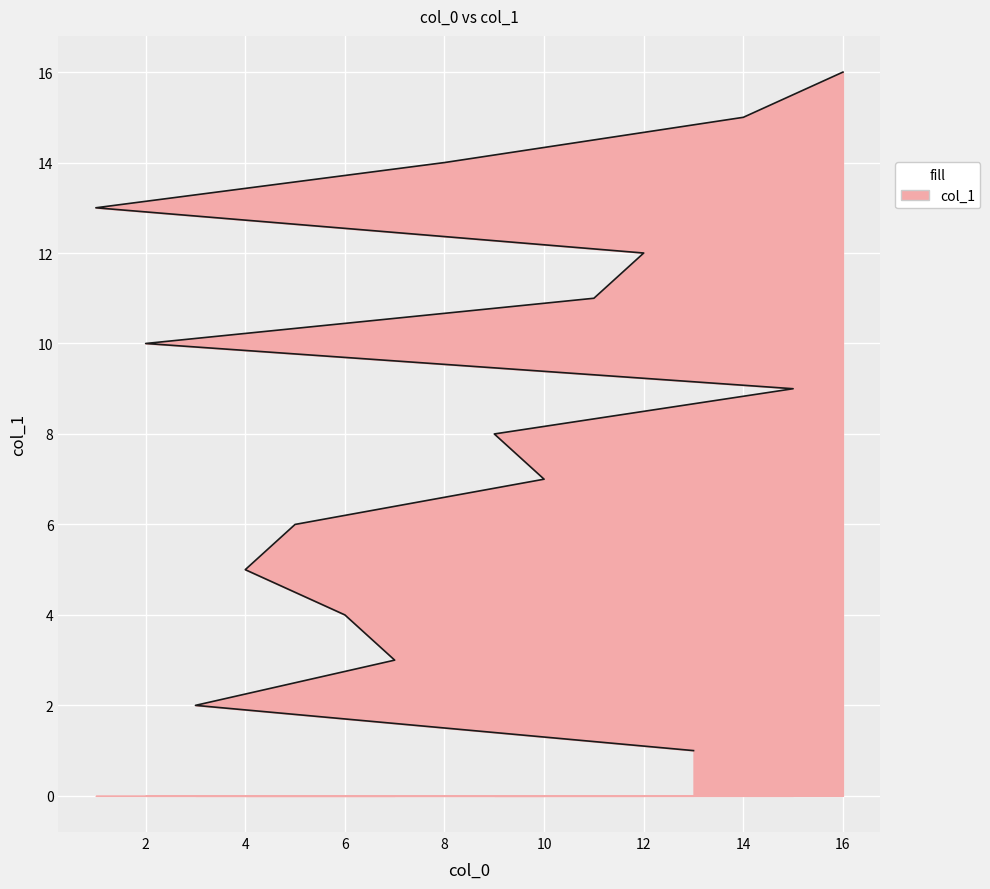

The value at 7 is 1. True or false?

False